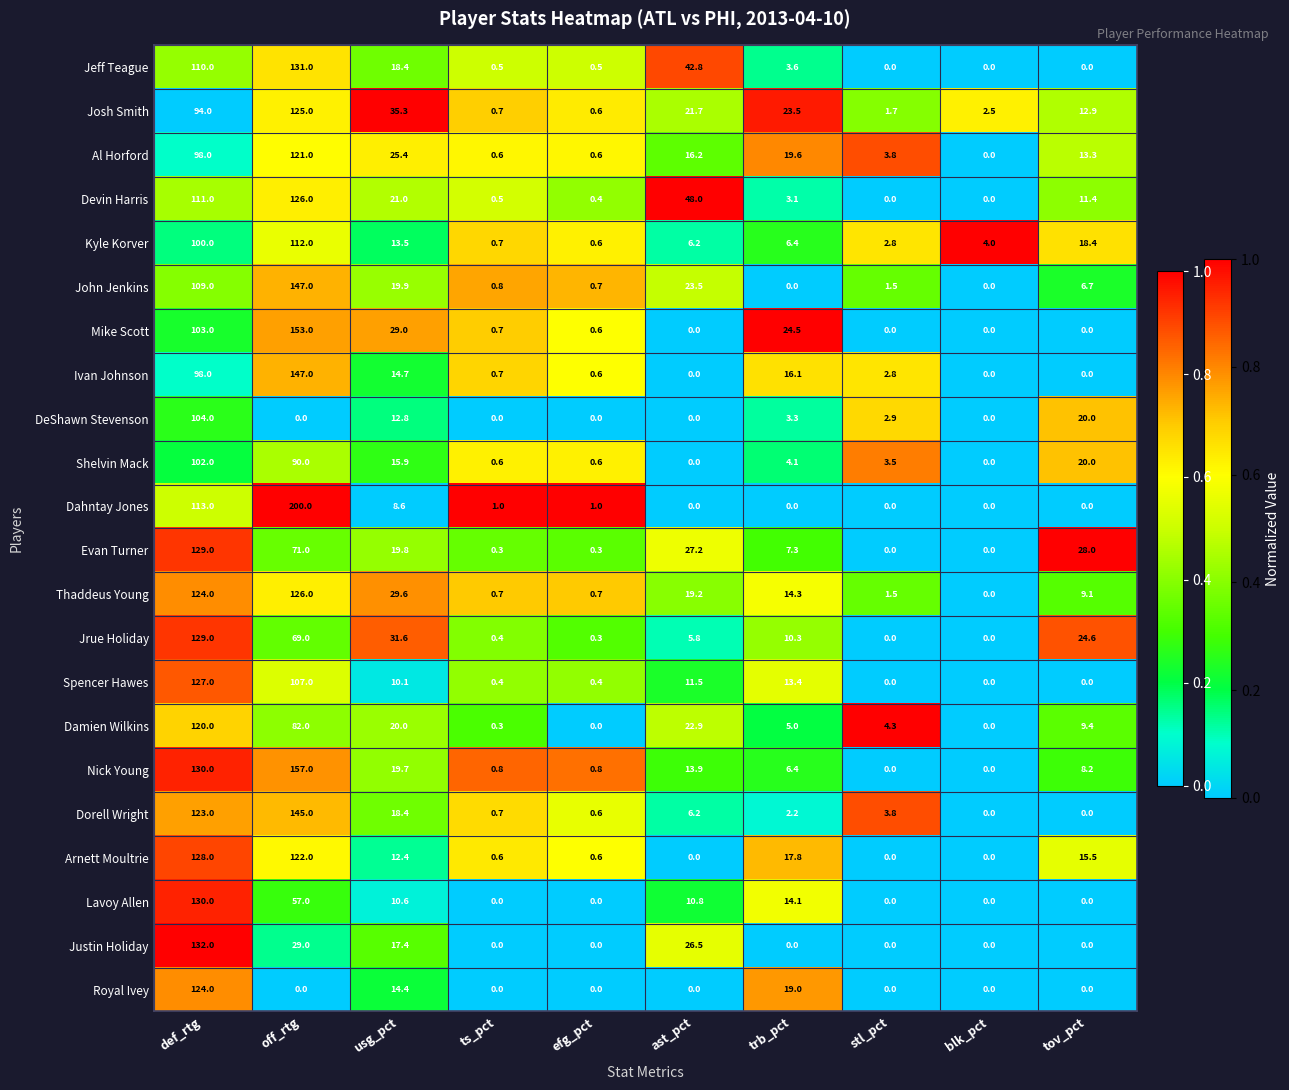

Which category has the highest value across all series?

off_rtg